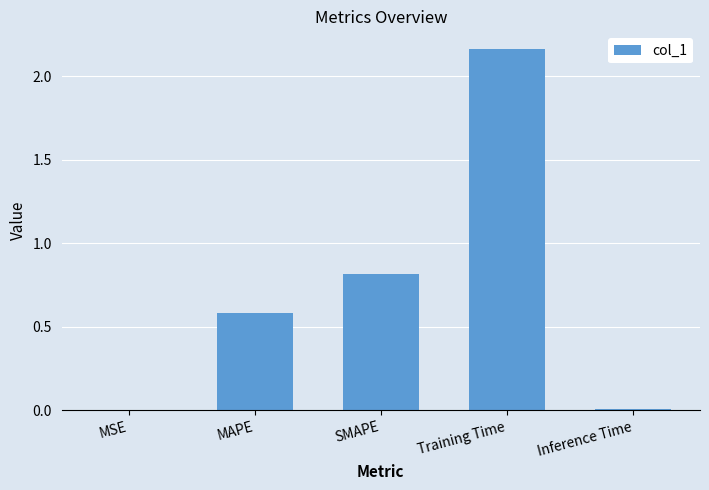

The value at SMAPE is 0.8. True or false?

True